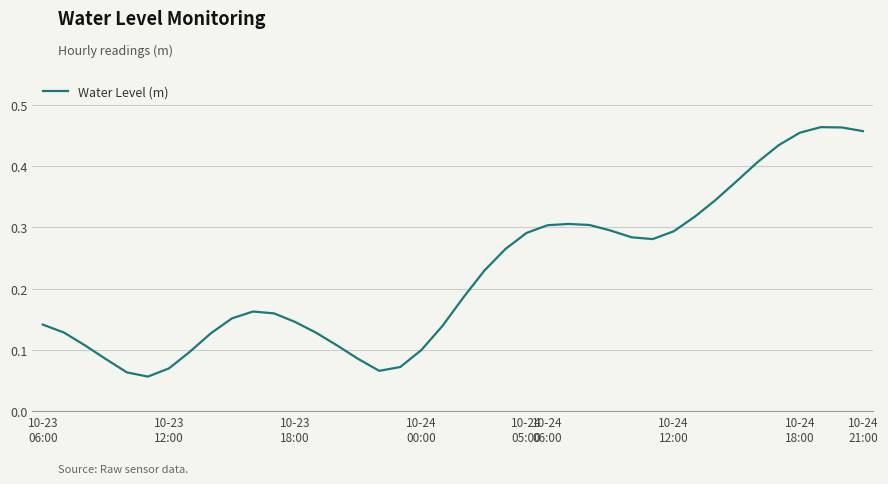

How many lines are shown in the chart?

1